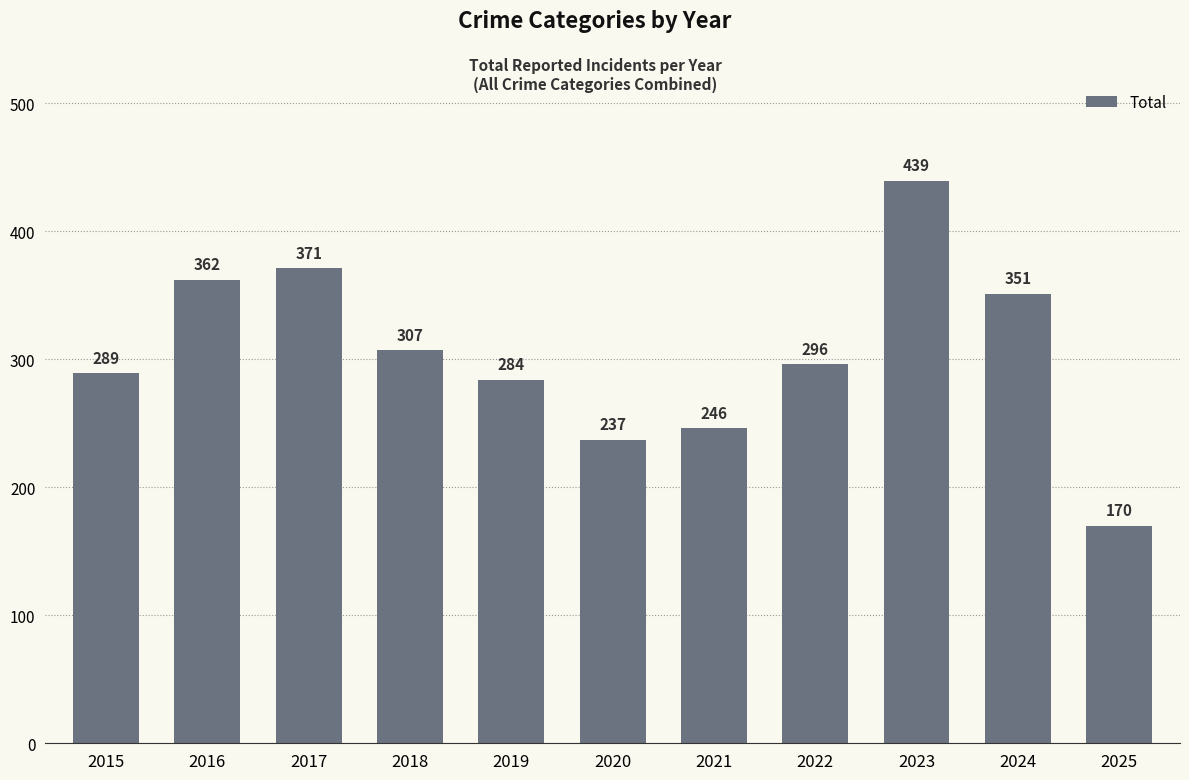

Is it true that the value at 2021 is 246?

True